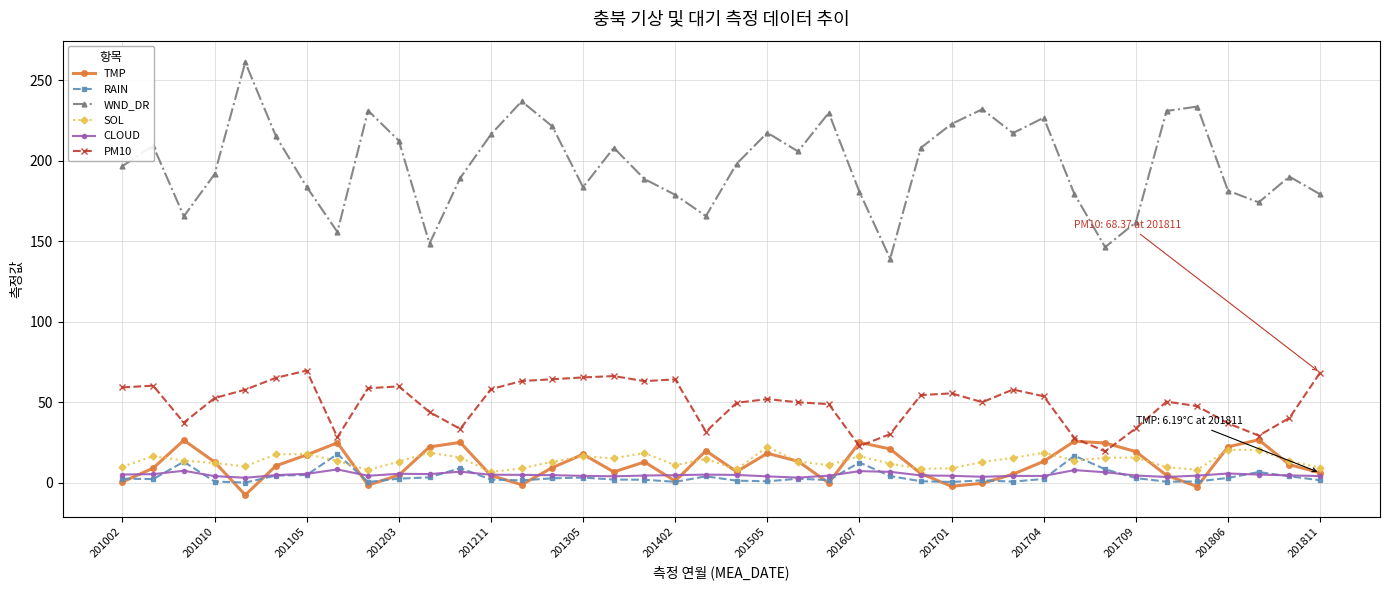

Which series has the widest spread of values?

WND_DR